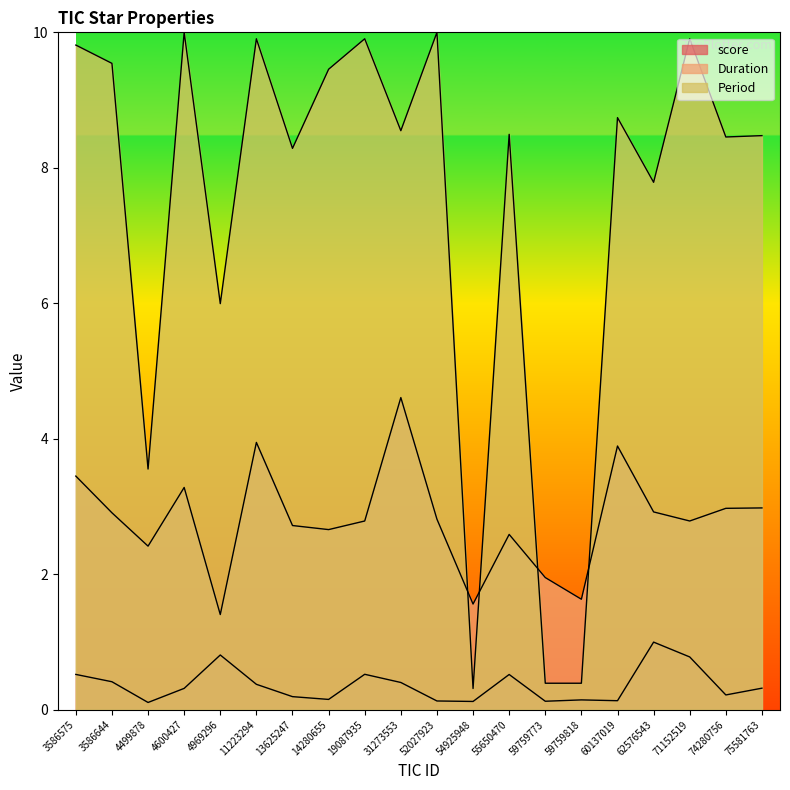

At 55650470, list the series in order from smallest to largest.

score, Duration, Period